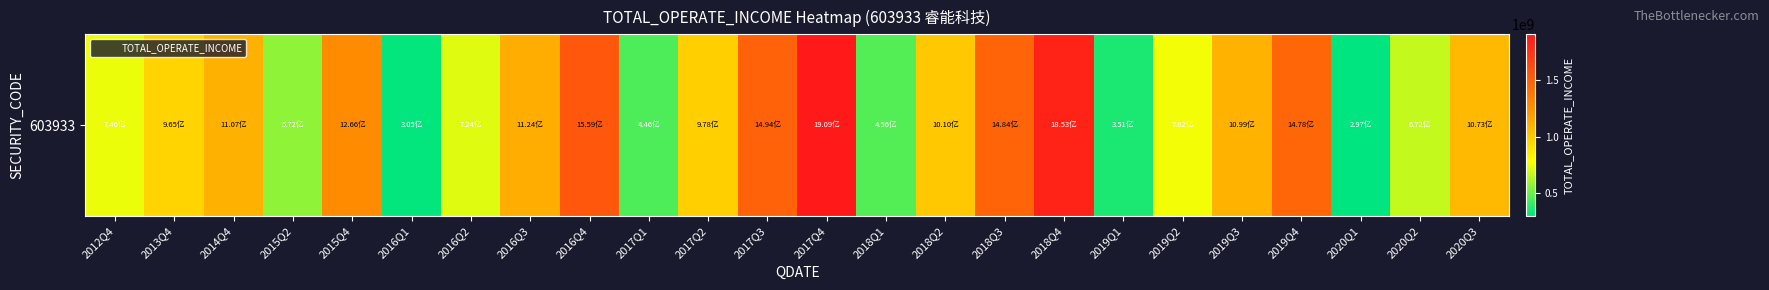

What is the difference between the values at 2018Q1 and 2017Q3?

1037553938.9